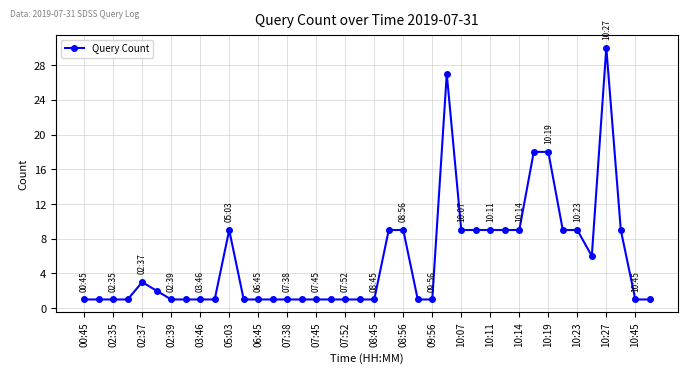

Does the chart have visible grid lines?

Yes